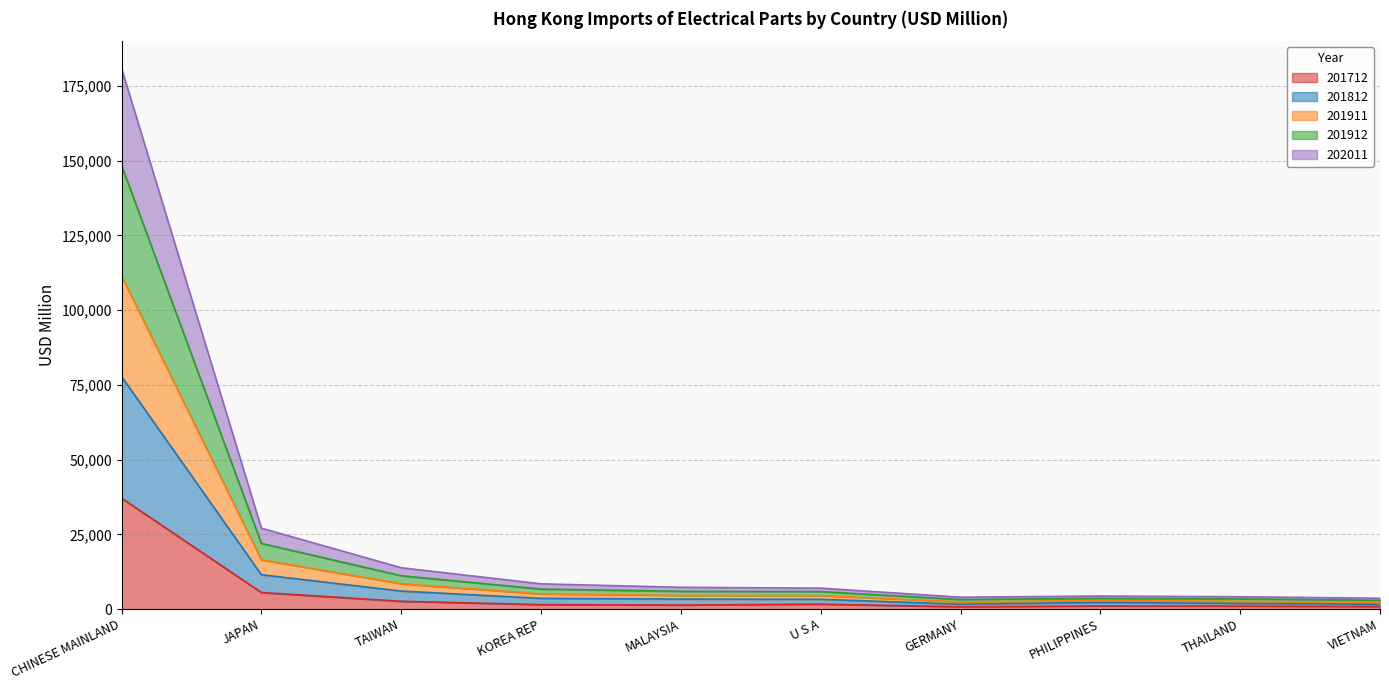

Count the number of data series in this chart.

5